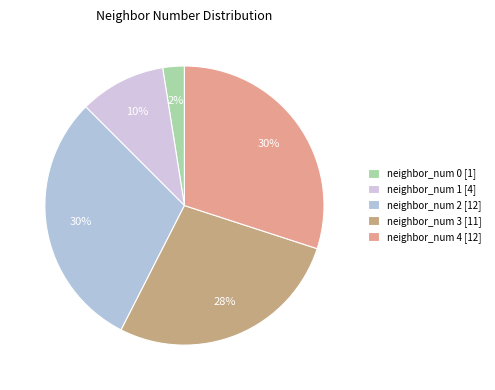

Count the number of slices in the pie.

5